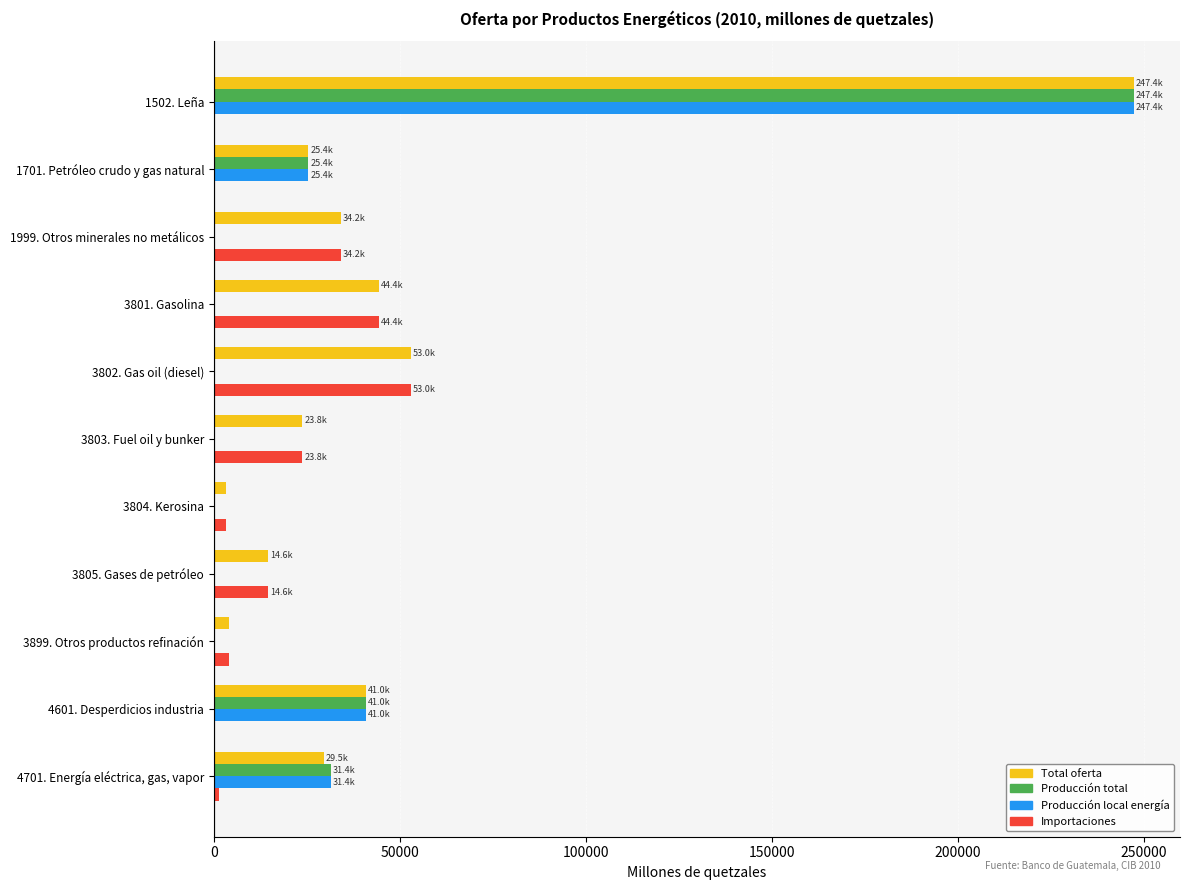

What is the total value across all series at 3801. Gasolina?

88832.5